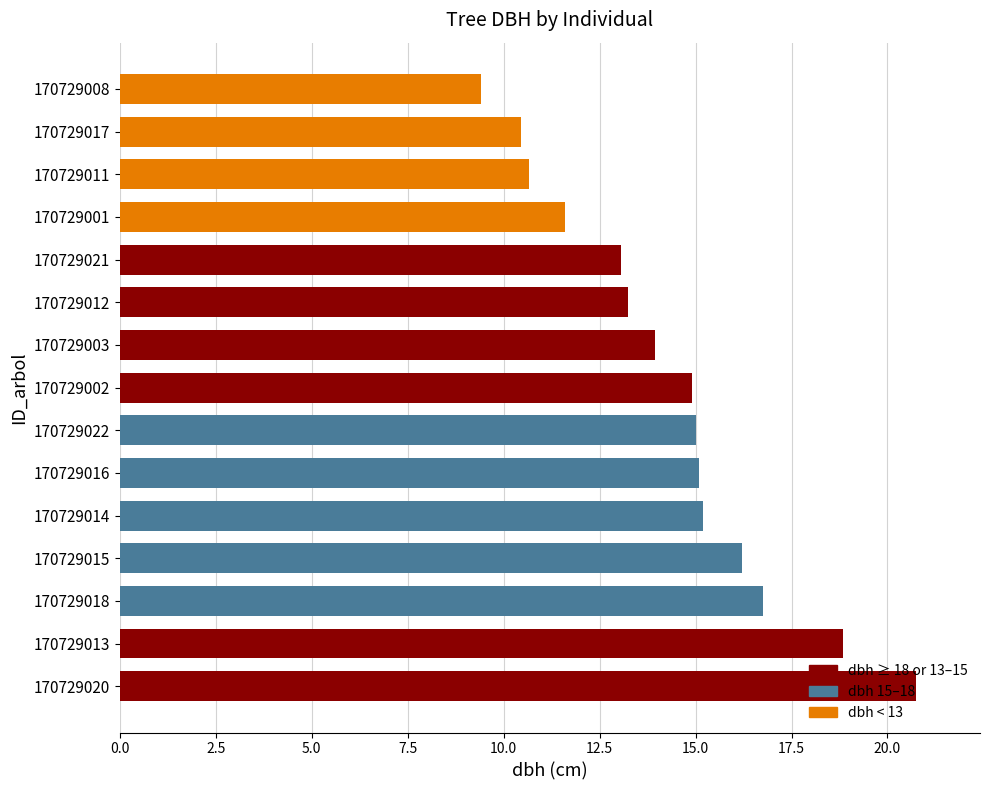

Which category has the lowest value across all series?

170729008